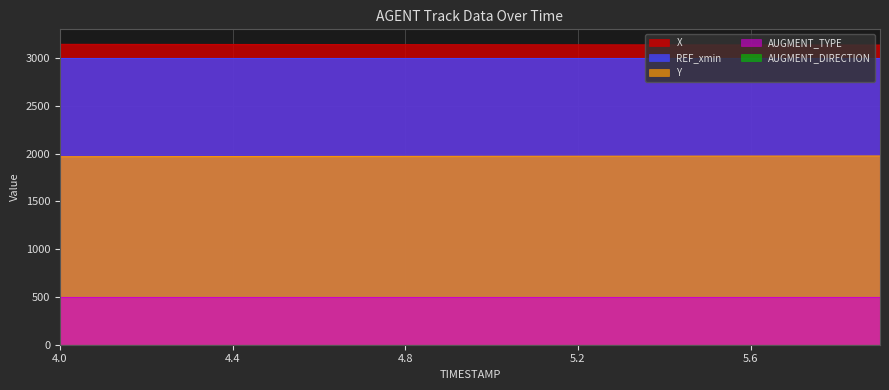

At which category is the sum across all series the highest?

5.8